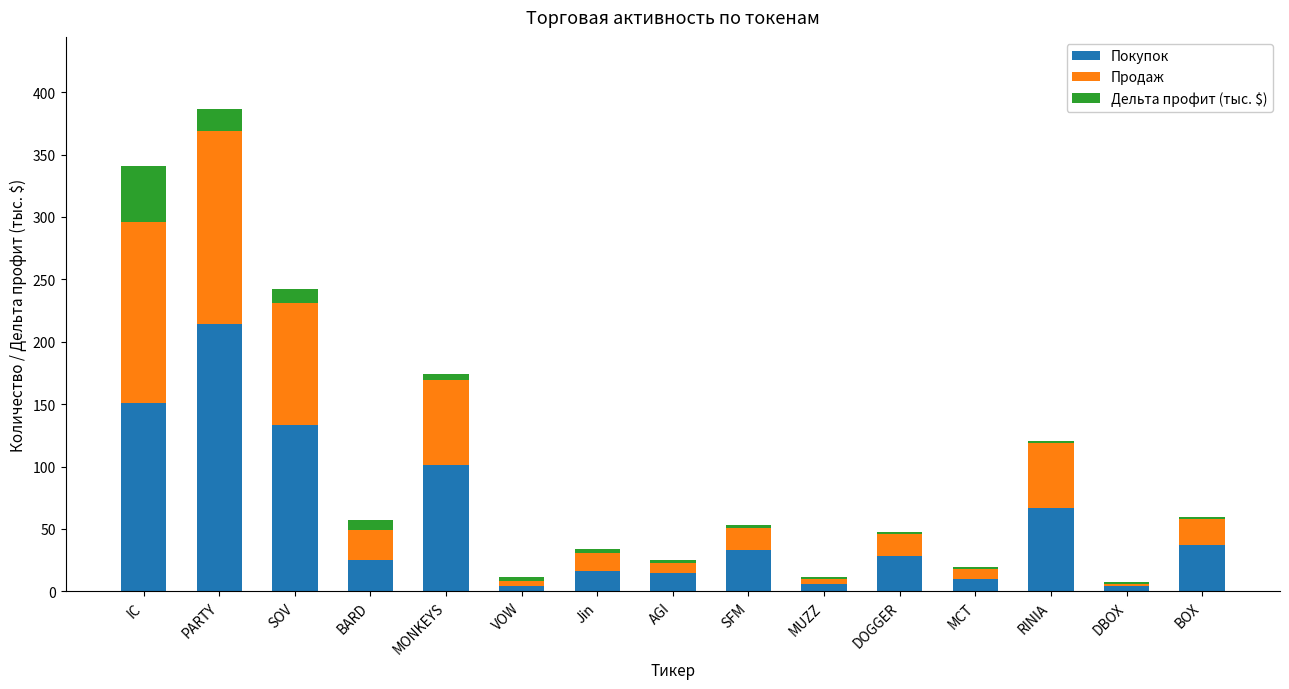

Is it true that Покупок equals 133.0 at SOV?

True